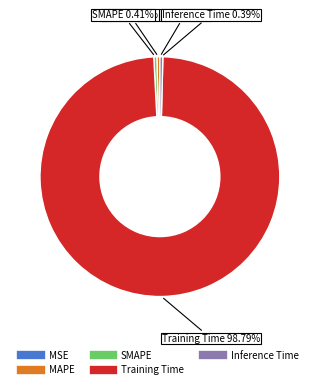

Is it true that Training Time is 99% of the pie?

True